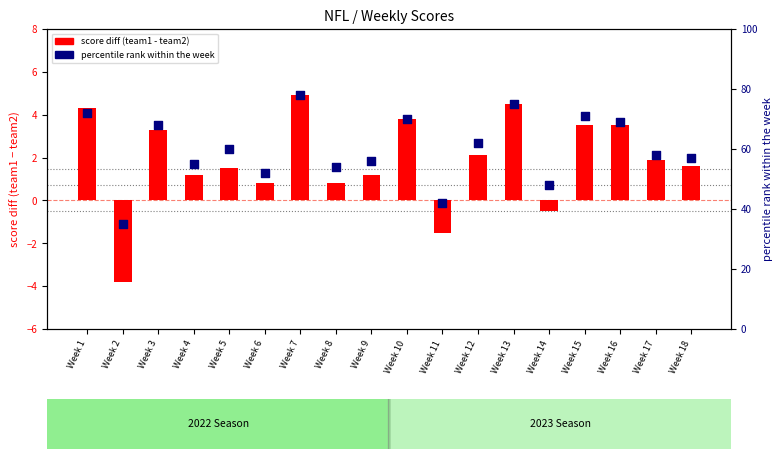

Is the value of percentile rank within the week at Week 7 greater than the value of score diff (team1 - team2) at Week 3?

Yes